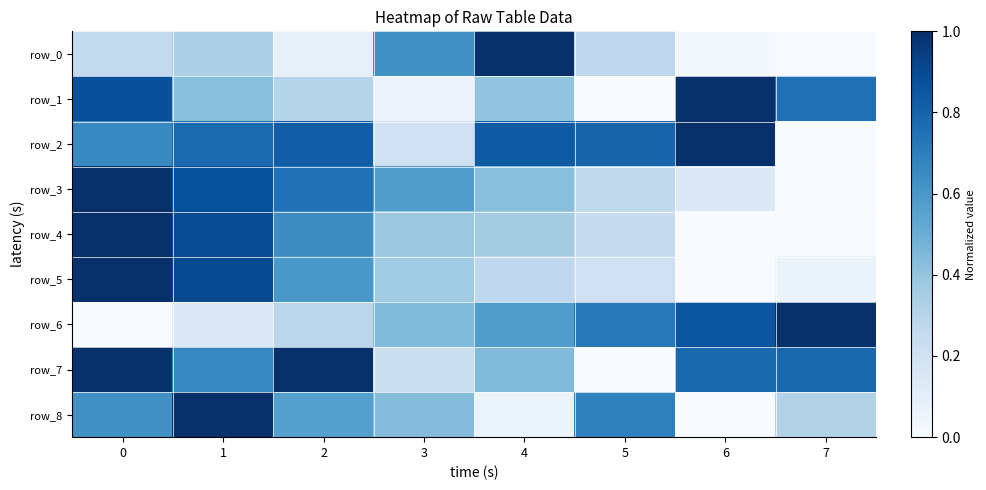

At which category does the chart reach its peak across all series?

4